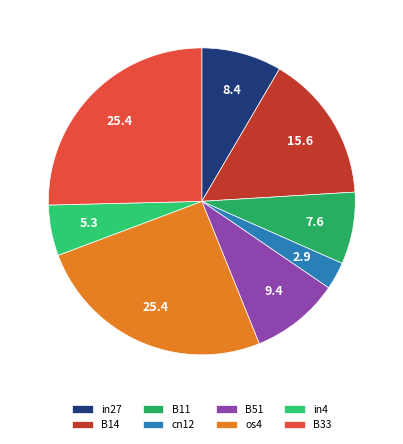

Which has a higher value, B33 or in4?

B33